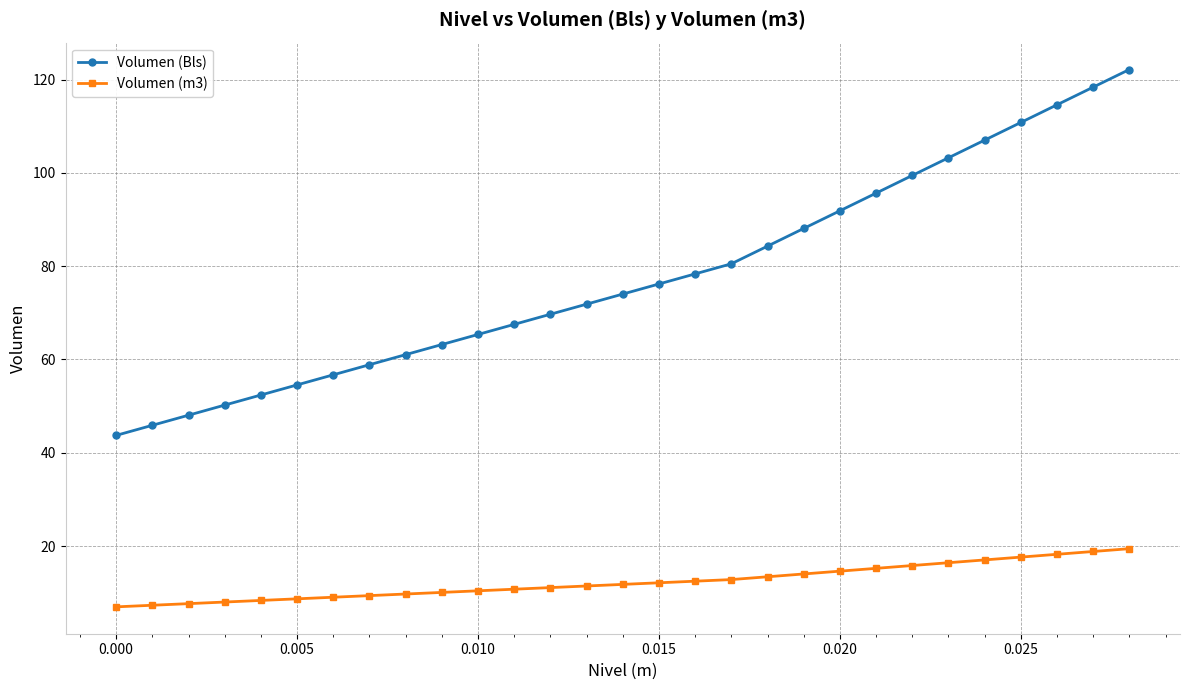

How many data points in Volumen (Bls) are less than 74?

14